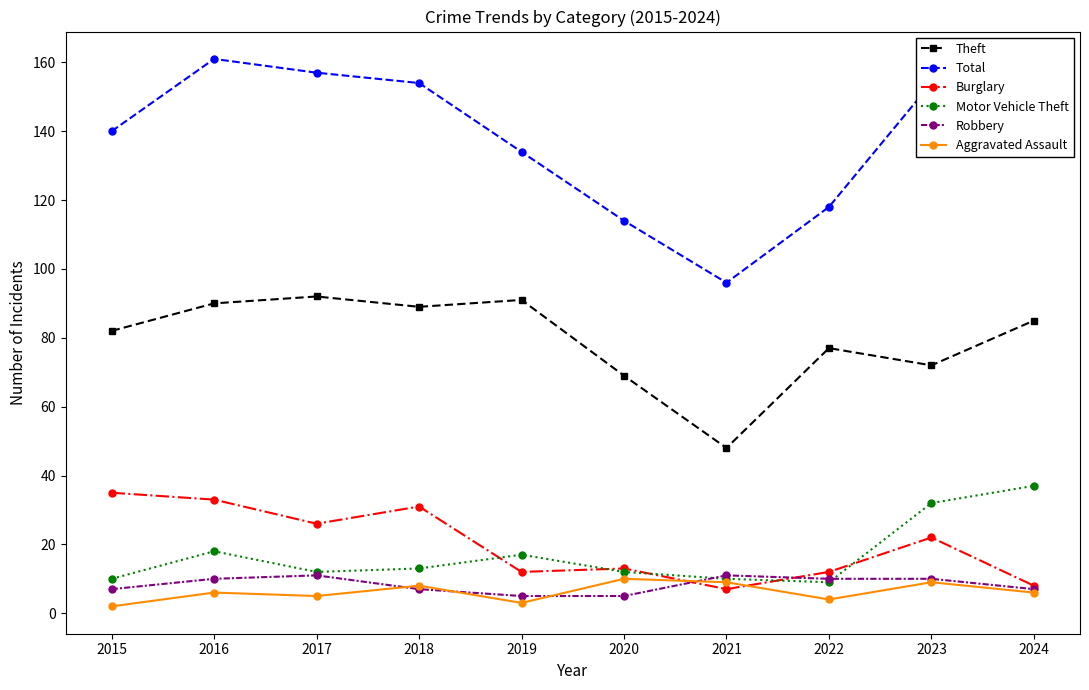

Is this an area chart (filled region under the line)?

No